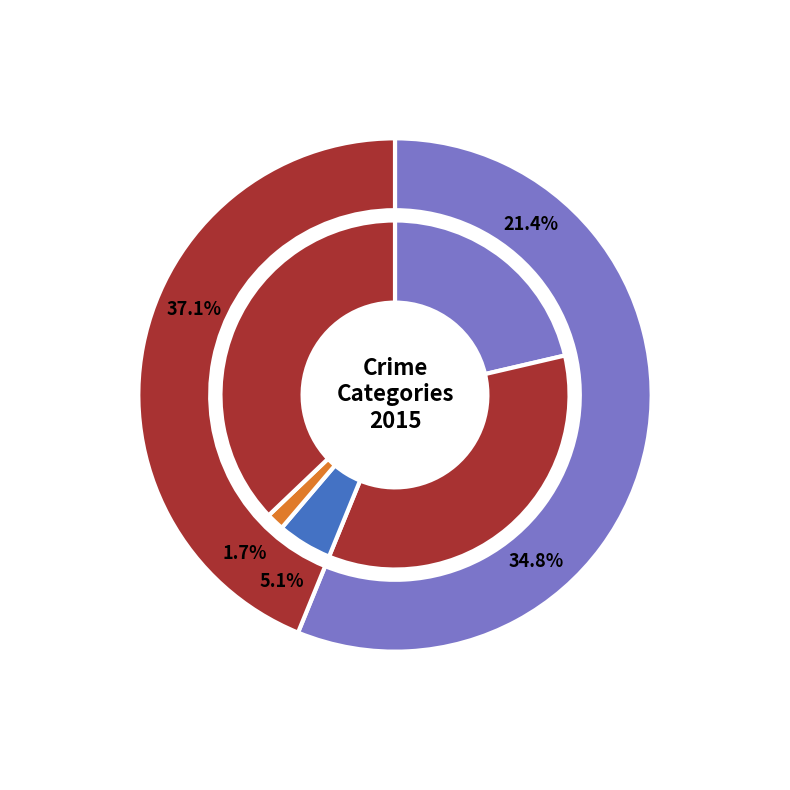

True or false: 4 accounts for 37% of the total.

True